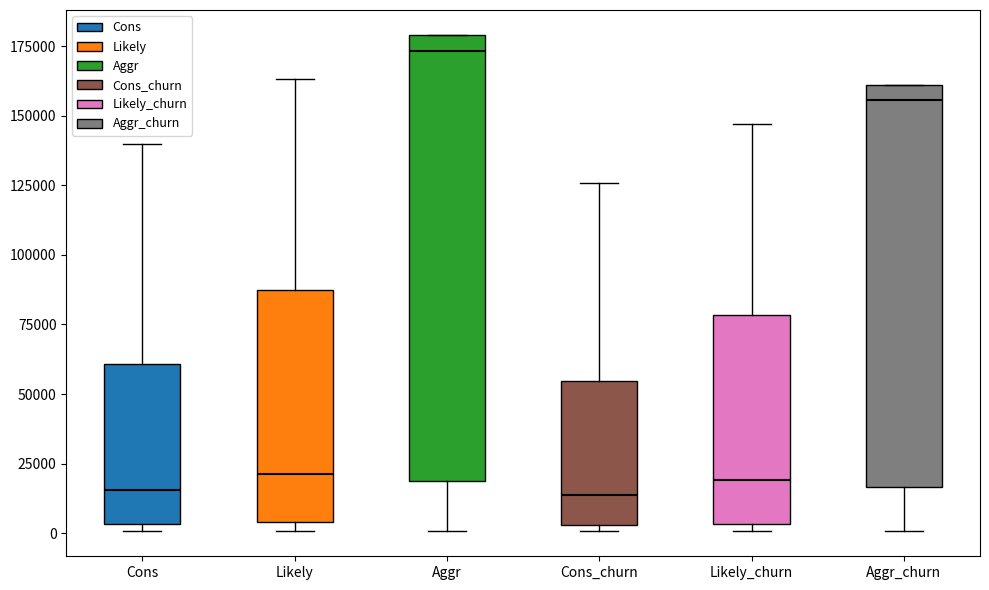

Comparing the boxes themselves (not the whiskers), which one is the tallest?

Aggr